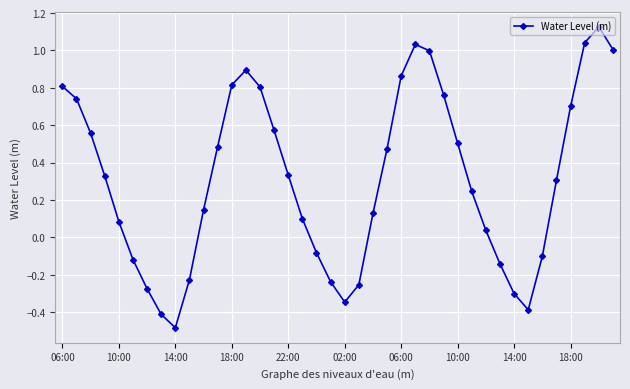

What is the smallest value displayed?

-0.5